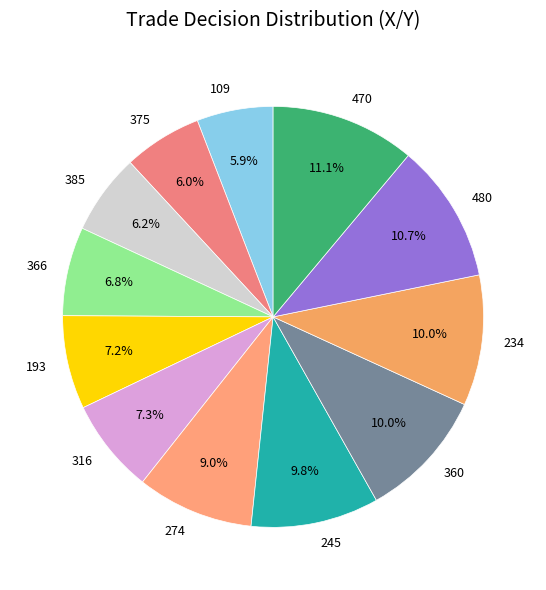

Is there a majority slice in this chart?

No